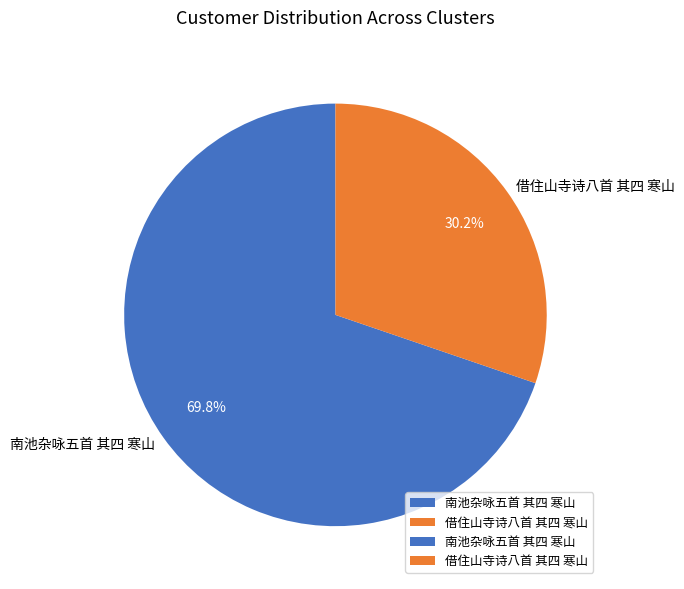

To the nearest percent, what is the difference between the 南池杂咏五首 其四 寒山 and 借住山寺诗八首 其四 寒山 slice percentages?

40%